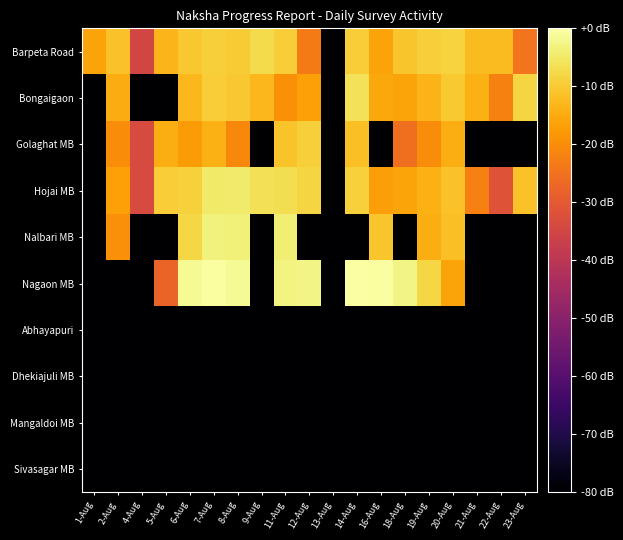

Reading left to right, list all the values displayed in this chart.

Barpeta Road: 1-Aug=-16.1	2-Aug=-11.3	4-Aug=-35.0	5-Aug=-13.4	6-Aug=-10.6	7-Aug=-9.3	8-Aug=-9.7	9-Aug=-7.3	11-Aug=-9.6	12-Aug=-23.3	13-Aug=-170.6	14-Aug=-9.4	16-Aug=-16.1	18-Aug=-10.8	19-Aug=-9.1	20-Aug=-8.7	21-Aug=-12.3	22-Aug=-12.3	23-Aug=-24.5
Bongaigaon: 1-Aug=-170.6	2-Aug=-14.7	4-Aug=-170.6	5-Aug=-170.6	6-Aug=-12.9	7-Aug=-9.6	8-Aug=-10.6	9-Aug=-13.1	11-Aug=-19.4	12-Aug=-16.6	13-Aug=-170.6	14-Aug=-6.0	16-Aug=-15.4	18-Aug=-16.2	19-Aug=-13.5	20-Aug=-10.3	21-Aug=-14.2	22-Aug=-21.9	23-Aug=-8.3
Golaghat MB: 1-Aug=-170.6	2-Aug=-20.2	4-Aug=-33.7	5-Aug=-14.6	6-Aug=-17.7	7-Aug=-14.3	8-Aug=-20.7	9-Aug=-170.6	11-Aug=-11.0	12-Aug=-9.1	13-Aug=-170.6	14-Aug=-11.7	16-Aug=-170.6	18-Aug=-25.4	19-Aug=-20.2	20-Aug=-14.6	21-Aug=-170.6	22-Aug=-170.6	23-Aug=-170.6
Hojai MB: 1-Aug=-170.6	2-Aug=-16.7	4-Aug=-33.7	5-Aug=-9.6	6-Aug=-8.8	7-Aug=-4.9	8-Aug=-4.7	9-Aug=-6.4	11-Aug=-6.8	12-Aug=-8.3	13-Aug=-170.6	14-Aug=-8.9	16-Aug=-16.9	18-Aug=-16.1	19-Aug=-14.3	20-Aug=-11.5	21-Aug=-22.3	22-Aug=-31.5	23-Aug=-11.5
Nalbari MB: 1-Aug=-170.6	2-Aug=-19.7	4-Aug=-170.6	5-Aug=-170.6	6-Aug=-8.1	7-Aug=-3.4	8-Aug=-3.7	9-Aug=-170.6	11-Aug=-4.0	12-Aug=-170.6	13-Aug=-170.6	14-Aug=-170.6	16-Aug=-10.6	18-Aug=-170.6	19-Aug=-14.4	20-Aug=-11.8	21-Aug=-170.6	22-Aug=-170.6	23-Aug=-170.6
Nagaon MB: 1-Aug=-170.6	2-Aug=-170.6	4-Aug=-170.6	5-Aug=-27.6	6-Aug=-1.3	7-Aug=-0.3	8-Aug=-1.4	9-Aug=-170.6	11-Aug=-2.9	12-Aug=-2.6	13-Aug=-170.6	14-Aug=0.0	16-Aug=-0.4	18-Aug=-2.7	19-Aug=-7.9	20-Aug=-16.2	21-Aug=-170.6	22-Aug=-170.6	23-Aug=-170.6
Abhayapuri: 1-Aug=-170.6	2-Aug=-170.6	4-Aug=-170.6	5-Aug=-170.6	6-Aug=-170.6	7-Aug=-170.6	8-Aug=-170.6	9-Aug=-170.6	11-Aug=-170.6	12-Aug=-170.6	13-Aug=-170.6	14-Aug=-170.6	16-Aug=-170.6	18-Aug=-170.6	19-Aug=-170.6	20-Aug=-170.6	21-Aug=-170.6	22-Aug=-170.6	23-Aug=-170.6
Dhekiajuli MB: 1-Aug=-170.6	2-Aug=-170.6	4-Aug=-170.6	5-Aug=-170.6	6-Aug=-170.6	7-Aug=-170.6	8-Aug=-170.6	9-Aug=-170.6	11-Aug=-170.6	12-Aug=-170.6	13-Aug=-170.6	14-Aug=-170.6	16-Aug=-170.6	18-Aug=-170.6	19-Aug=-170.6	20-Aug=-170.6	21-Aug=-170.6	22-Aug=-170.6	23-Aug=-170.6
Mangaldoi MB: 1-Aug=-170.6	2-Aug=-170.6	4-Aug=-170.6	5-Aug=-170.6	6-Aug=-170.6	7-Aug=-170.6	8-Aug=-170.6	9-Aug=-170.6	11-Aug=-170.6	12-Aug=-170.6	13-Aug=-170.6	14-Aug=-170.6	16-Aug=-170.6	18-Aug=-170.6	19-Aug=-170.6	20-Aug=-170.6	21-Aug=-170.6	22-Aug=-170.6	23-Aug=-170.6
Sivasagar MB: 1-Aug=-170.6	2-Aug=-170.6	4-Aug=-170.6	5-Aug=-170.6	6-Aug=-170.6	7-Aug=-170.6	8-Aug=-170.6	9-Aug=-170.6	11-Aug=-170.6	12-Aug=-170.6	13-Aug=-170.6	14-Aug=-170.6	16-Aug=-170.6	18-Aug=-170.6	19-Aug=-170.6	20-Aug=-170.6	21-Aug=-170.6	22-Aug=-170.6	23-Aug=-170.6